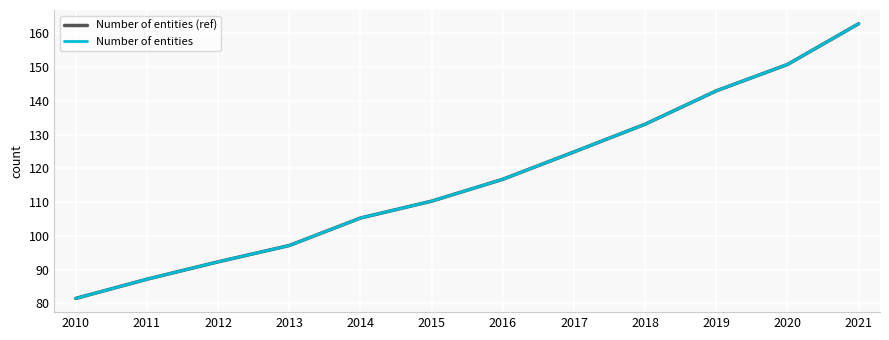

At which label does Number of entities (ref) reach its minimum?

2010